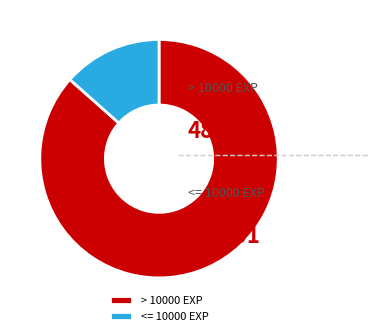

What is the largest slice in the pie chart?

> 10000 EXP